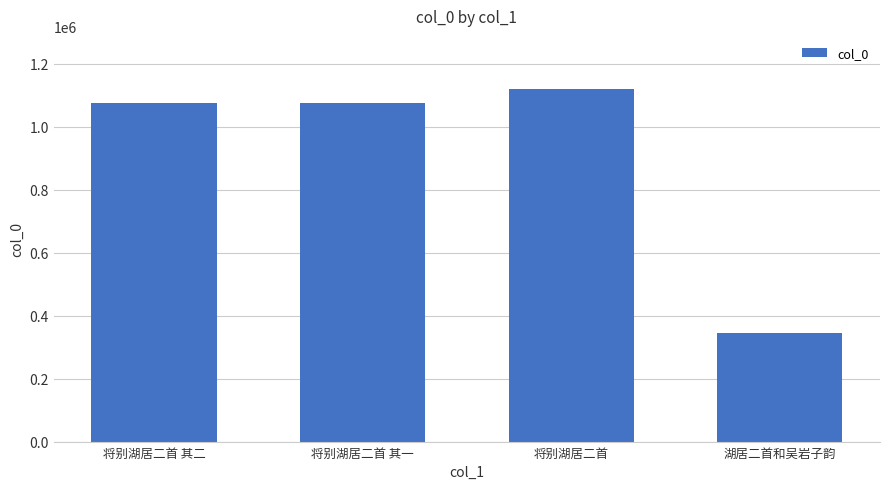

What is the label of the 1st bar from the left?

将别湖居二首 其二